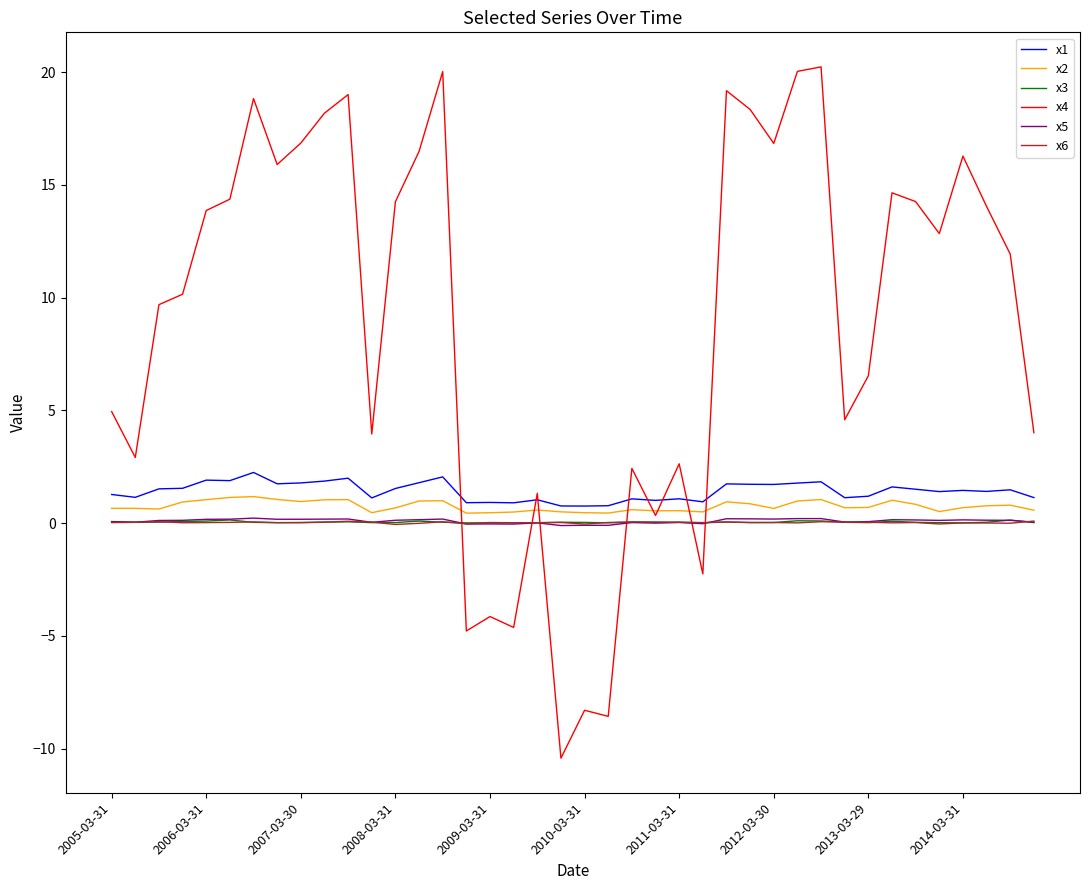

Which series has the widest spread of values?

x4